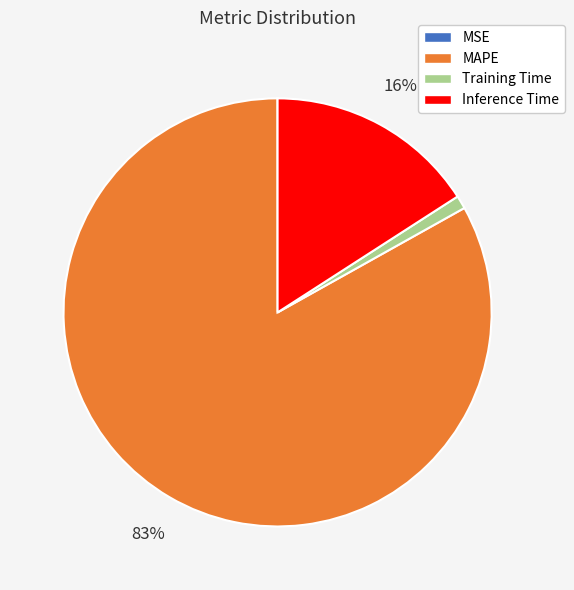

The Training Time slice represents 1% of the pie. True or false?

True